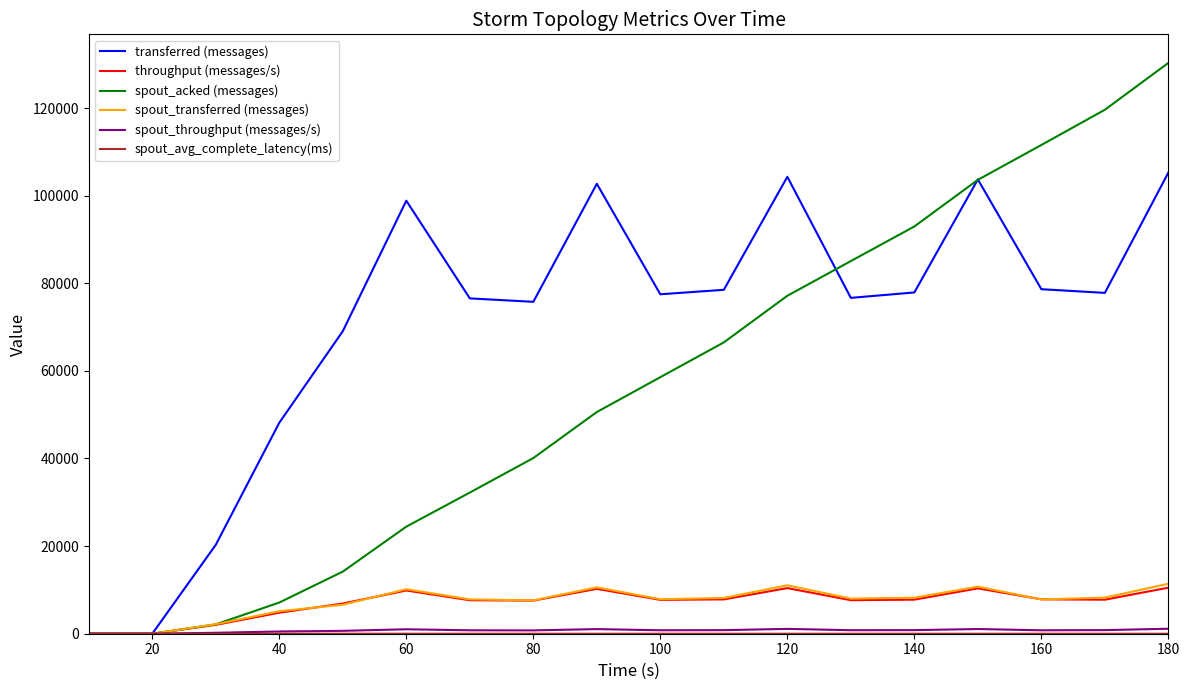

Which series has the largest total across all categories?

transferred (messages)